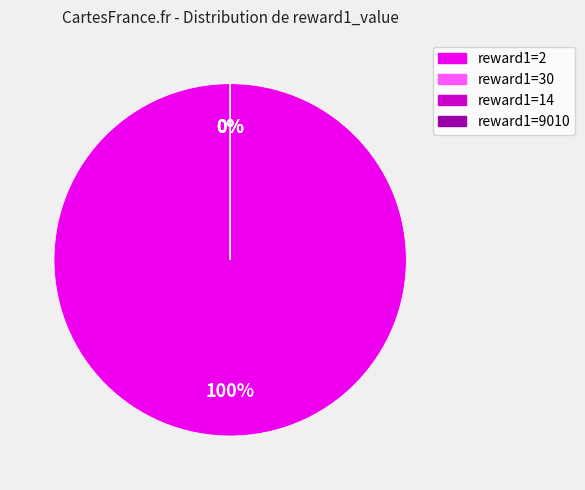

Count the number of slices in the pie.

4